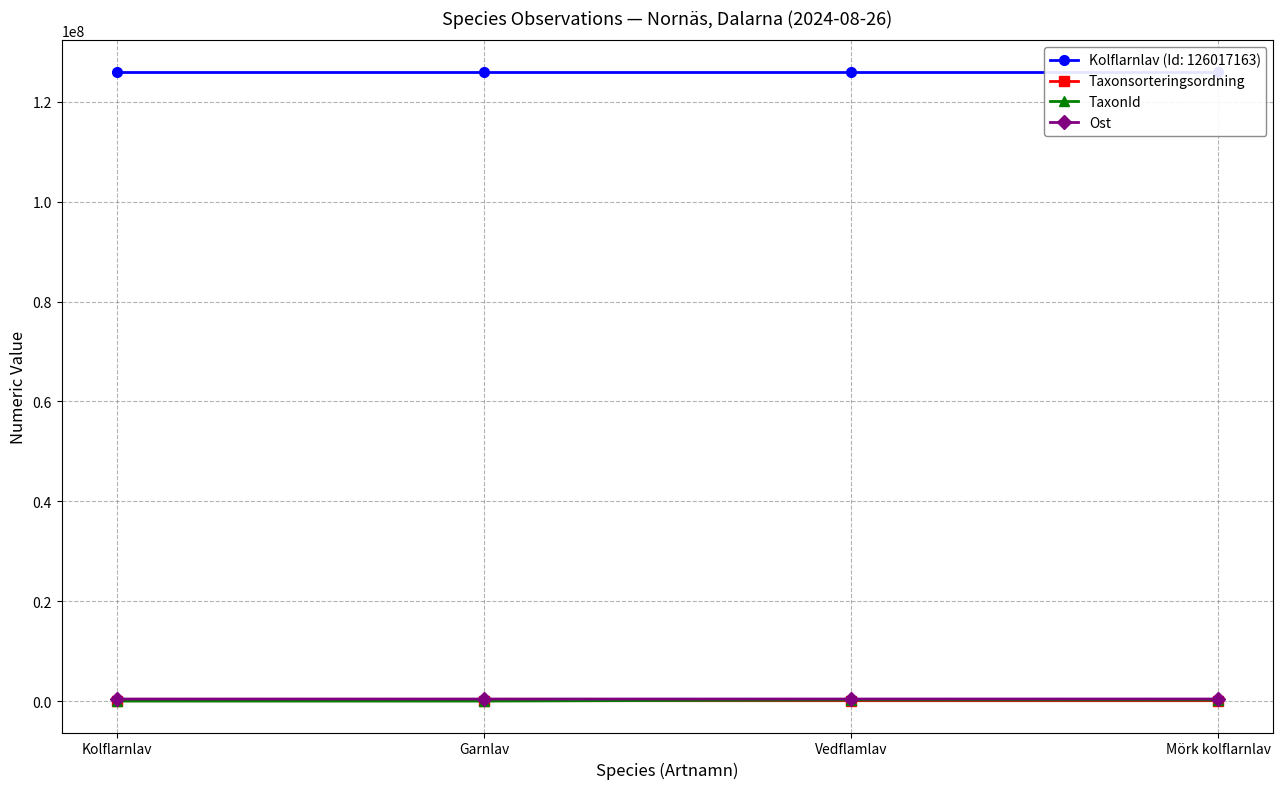

What is the label of the 1st point from the left?

Kolflarnlav